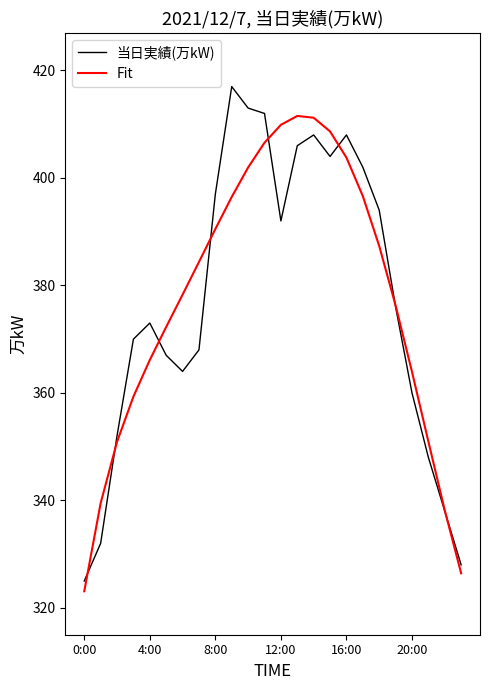

How many lines are shown in the chart?

2